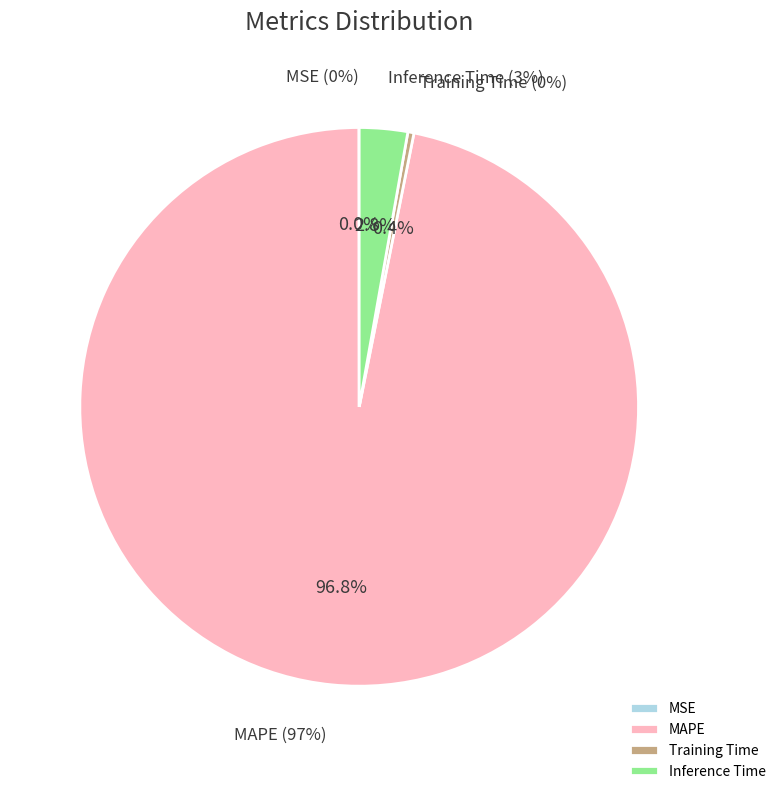

To the nearest percent, what is the average slice percentage?

25%